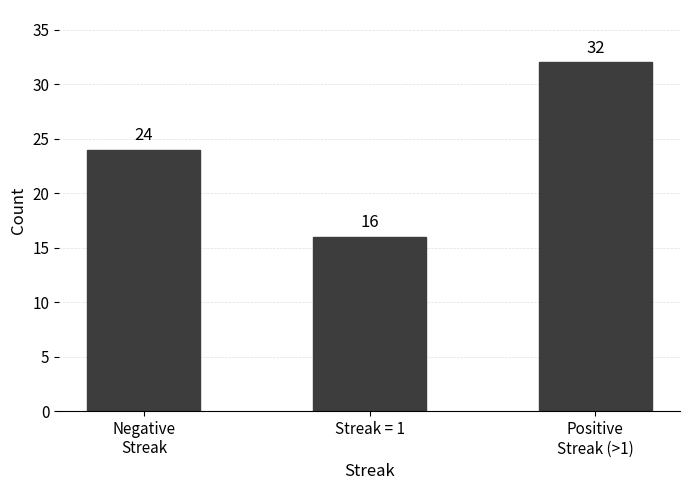

Rank the categories by value from highest to lowest.

Positive
Streak (>1), Negative
Streak, Streak = 1